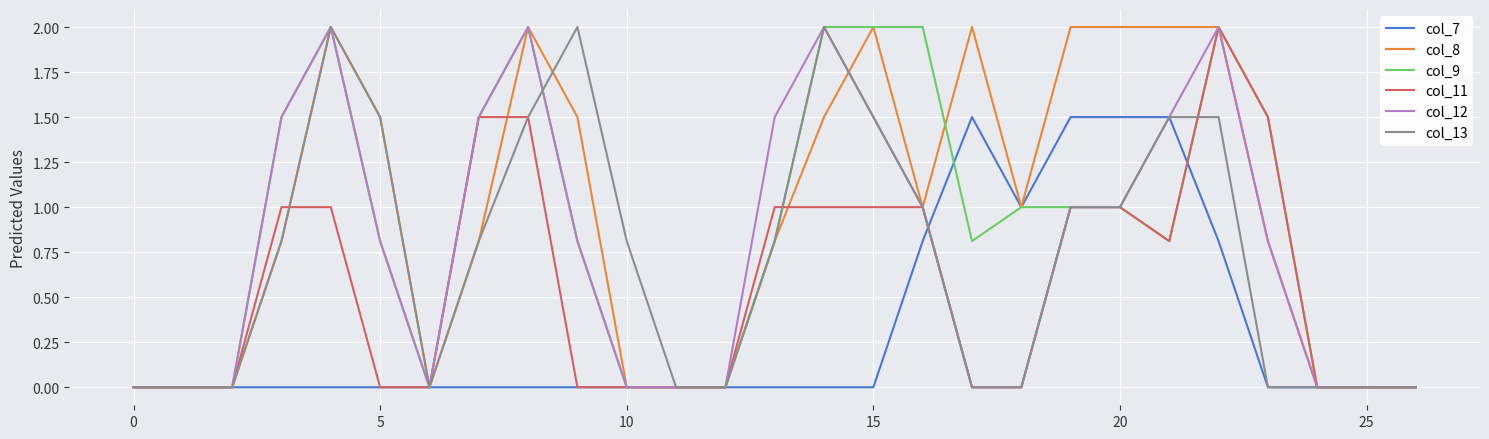

What is the greatest value displayed?

2.0